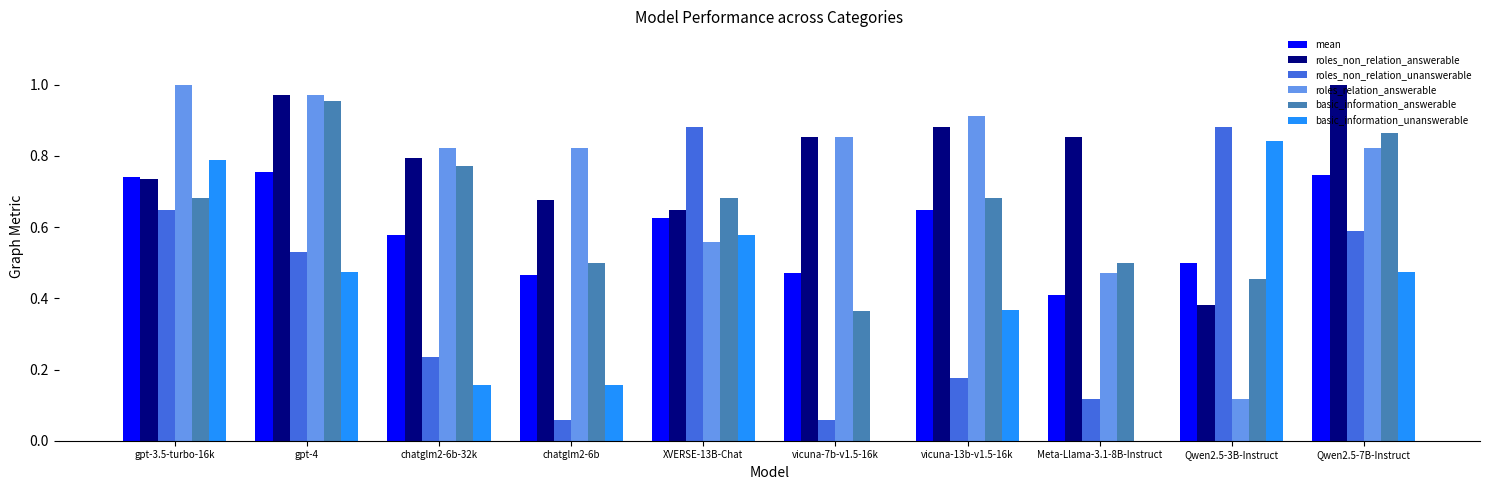

True or false: roles_non_relation_answerable has a value of 0.2 at vicuna-7b-v1.5-16k.

False